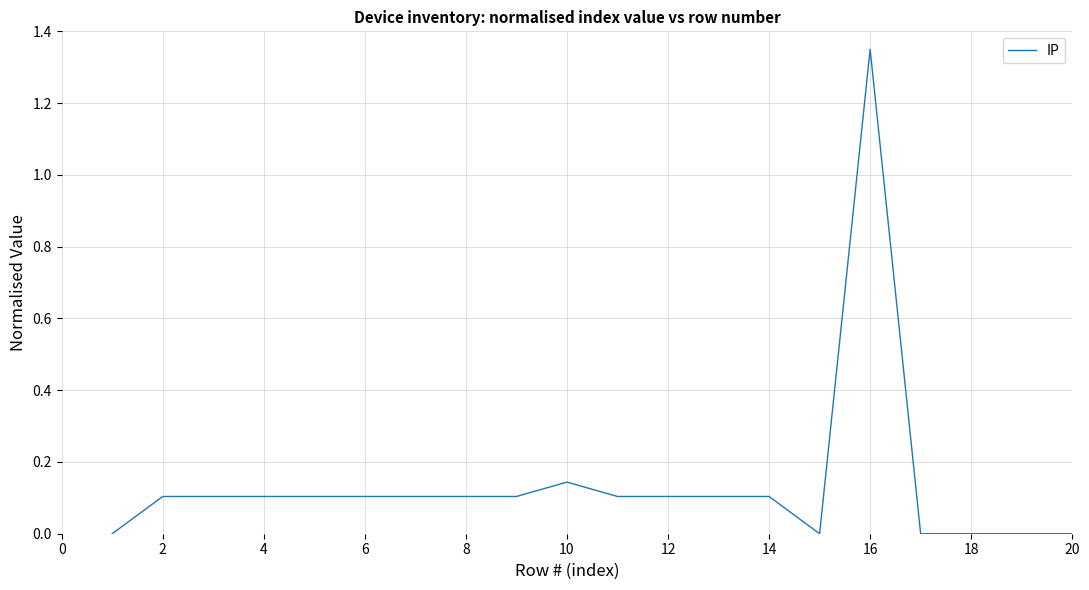

What is the difference between the second highest and second lowest values?

0.1